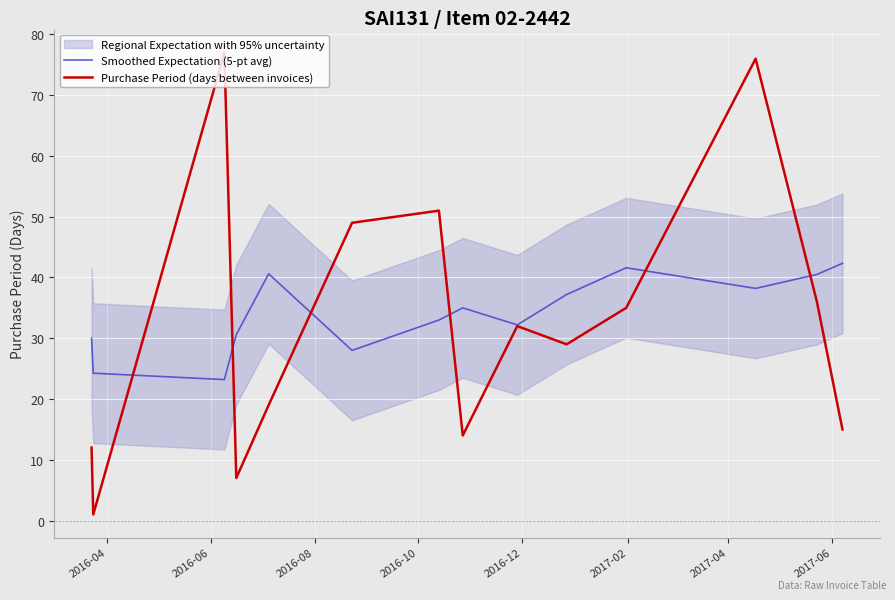

The value of Purchase Period (days between invoices) at 2017-06 is 8.5. True or false?

False